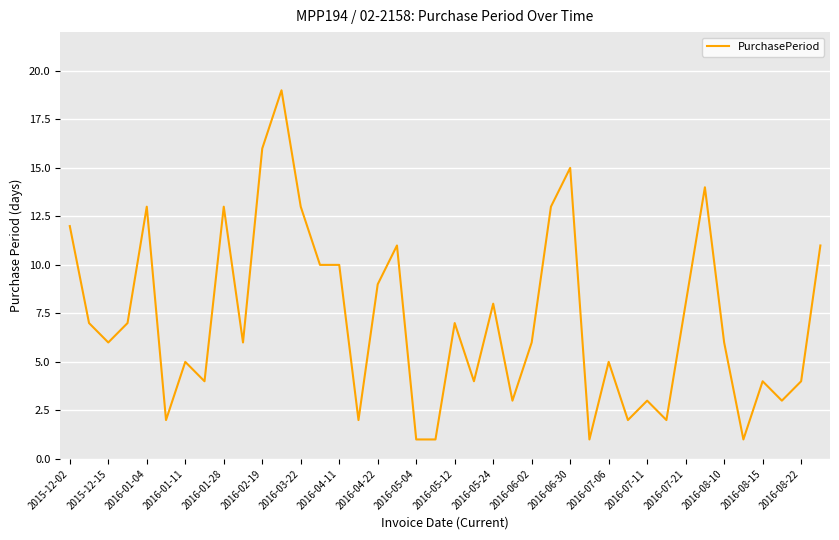

What is the difference between the maximum and minimum values?

18